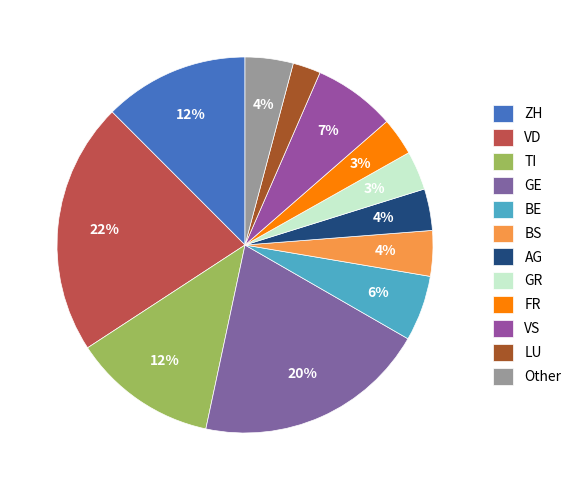

What is the largest slice in the pie chart?

VD